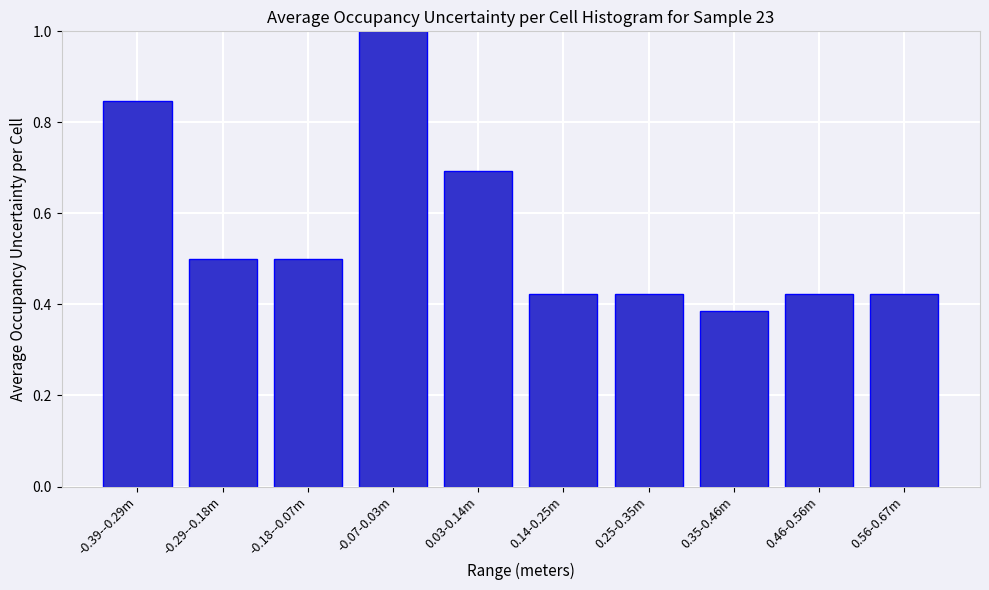

What is the average value?

0.6